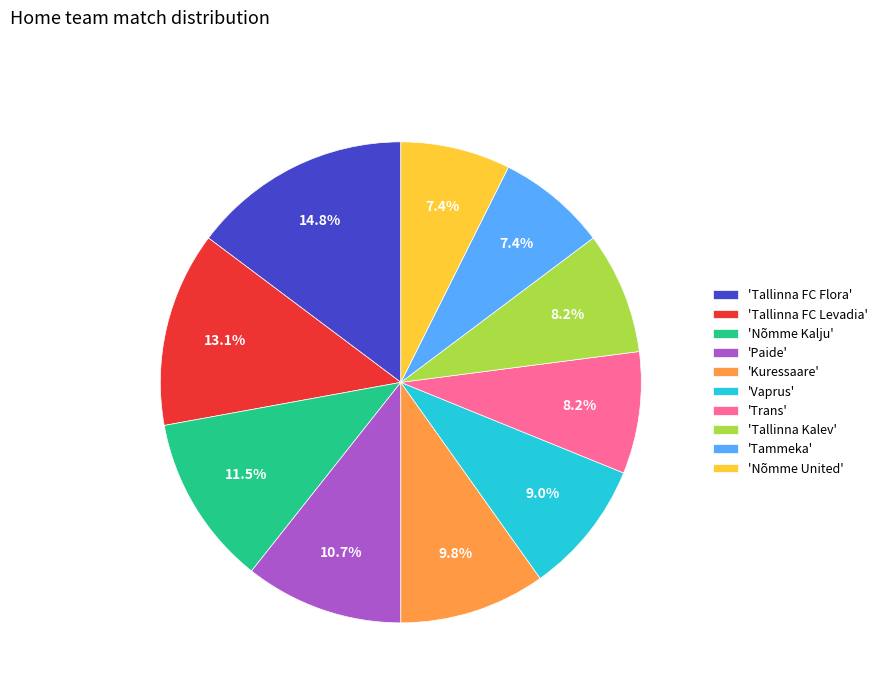

Is there a majority slice in this chart?

No